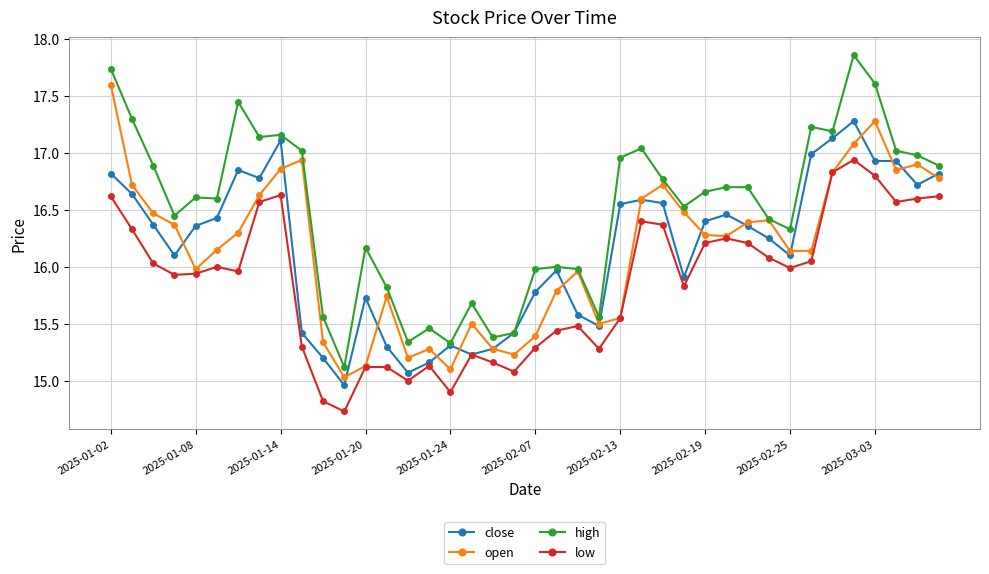

Is this an area chart (filled region under the line)?

No